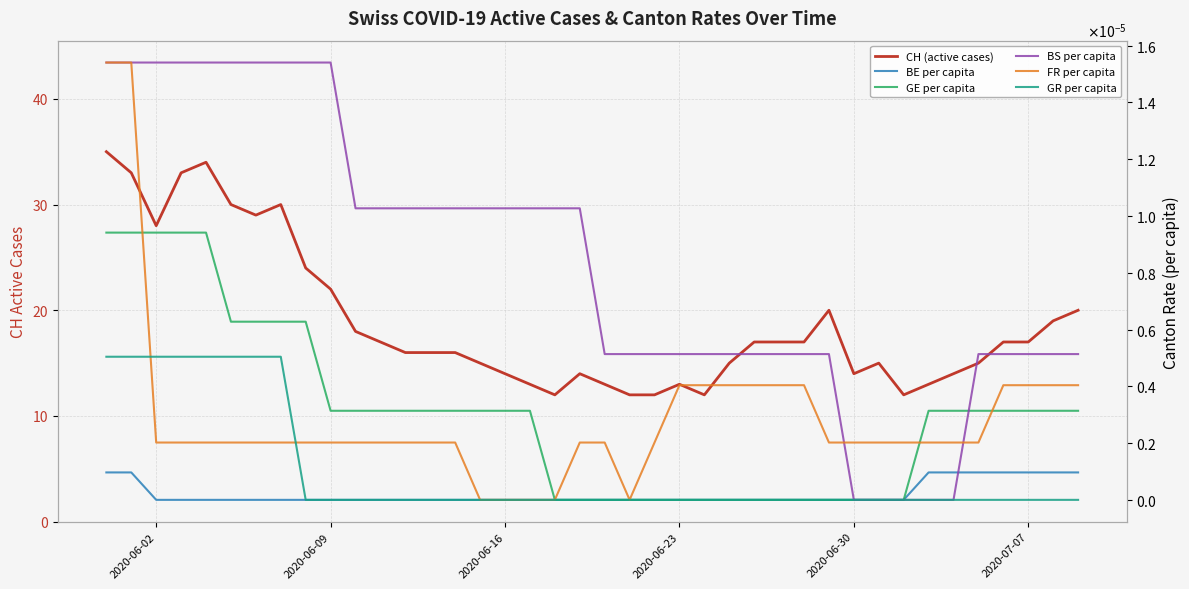

Is this an area chart (filled region under the line)?

No